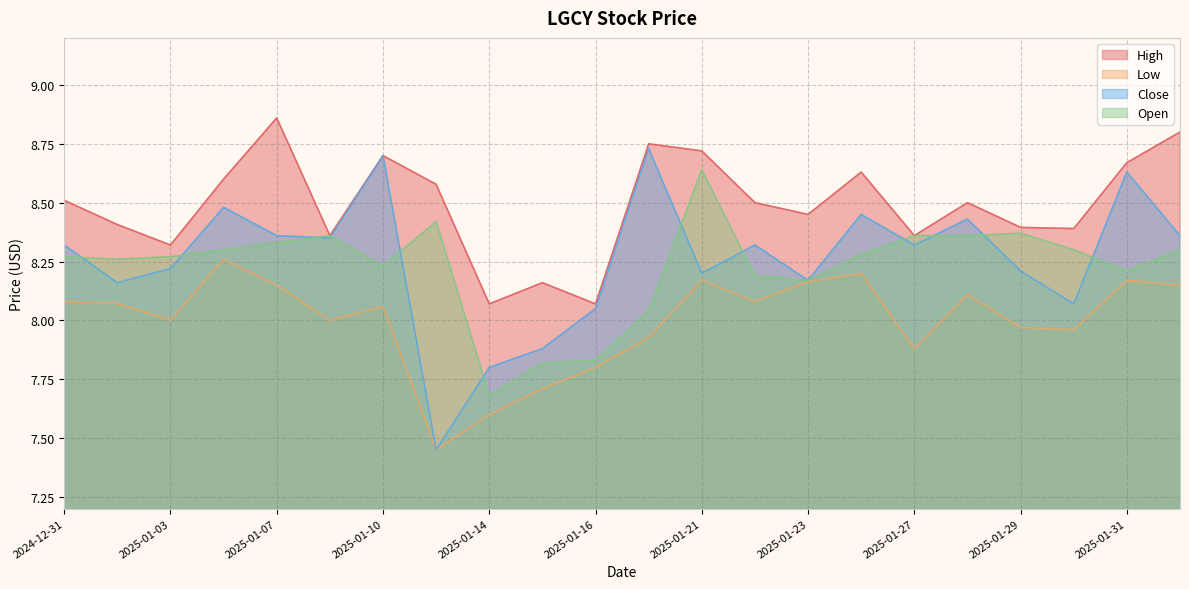

What is the difference between the second highest and minimum values in the Close series?

1.2